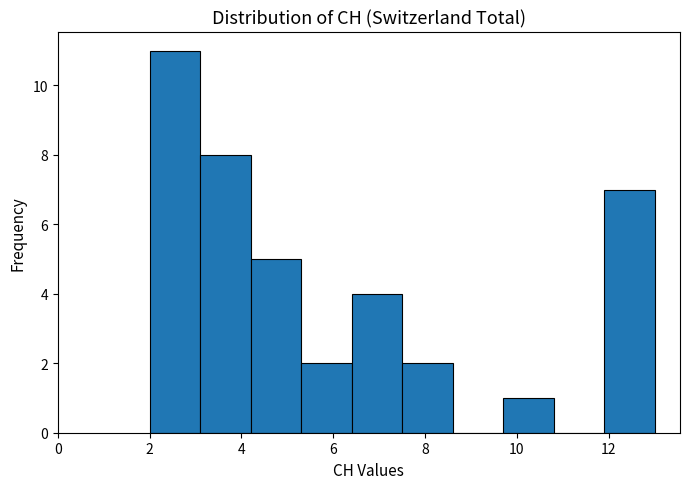

Reading left to right, transcribe this chart: for each bar, give the range it covers on the x-axis and its height. Neither the bar edges nor the heights are printed on the chart, so give them approximately, as read against the axes.

2.0 to 3.1: 11
3.1 to 4.2: 8
4.2 to 5.3: 5
5.3 to 6.4: 2
6.4 to 7.5: 4
7.5 to 8.6: 2
8.6 to 9.7: 0
9.7 to 10.8: 1
10.8 to 11.9: 0
11.9 to 13.0: 7